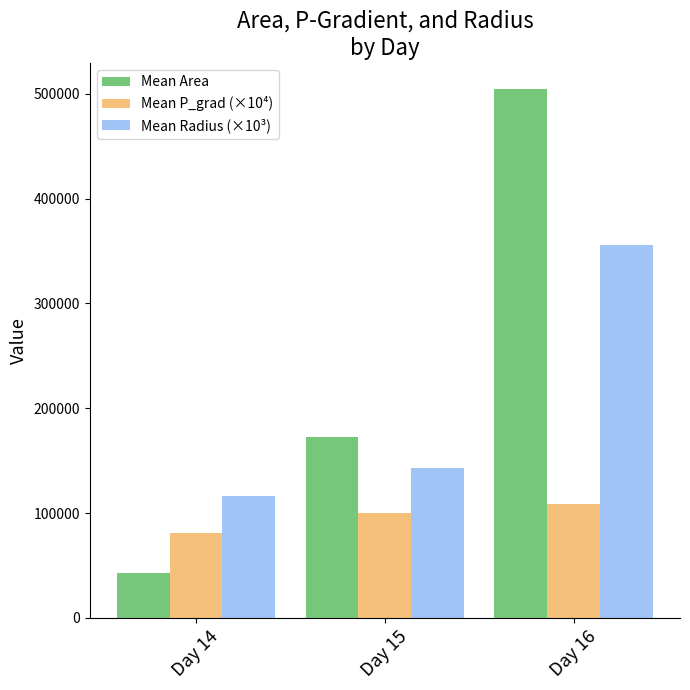

List the labels in order of Mean P_grad (×10⁴) value, smallest first.

Day 14, Day 15, Day 16